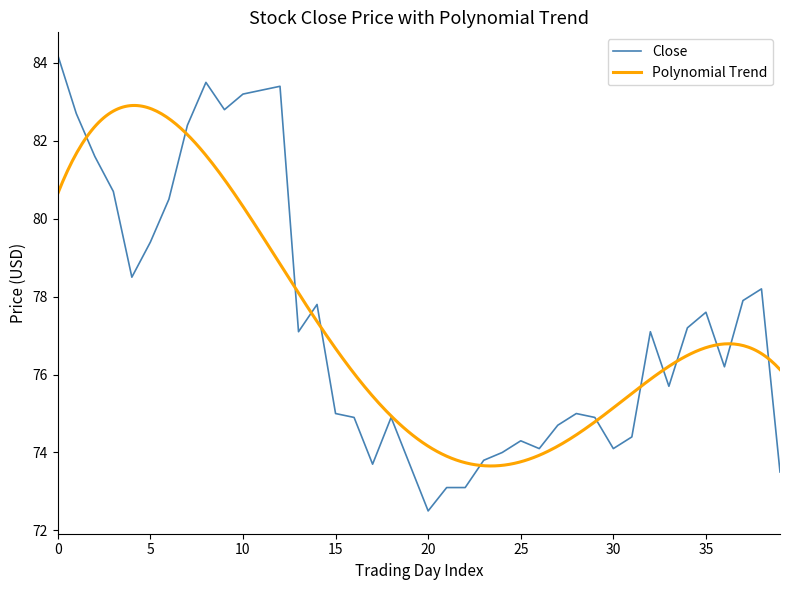

How many points are lower than both their immediate neighbors (excluding endpoints)?

9